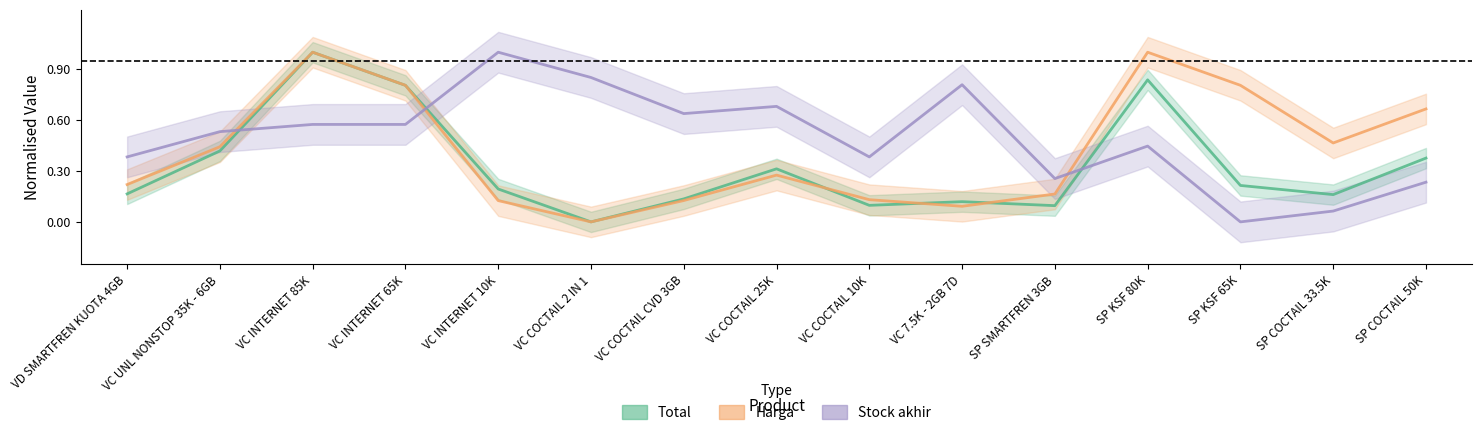

Between VC COCTAIL 10K and SP COCTAIL 33.5K, which is larger?

SP COCTAIL 33.5K